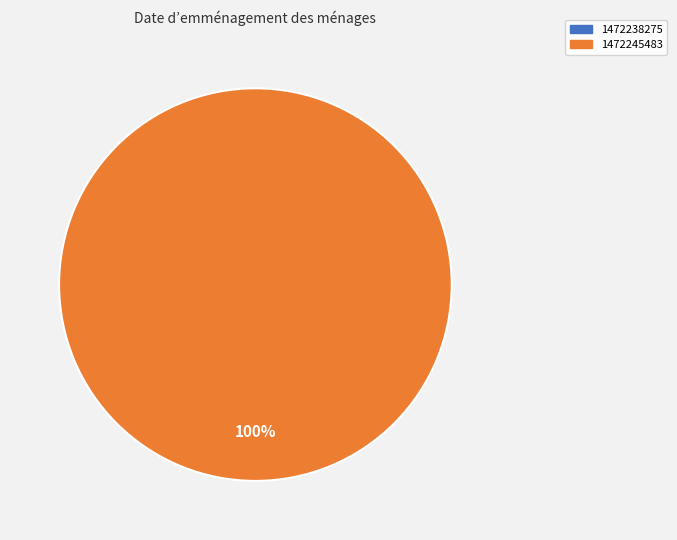

How many slices are in this pie chart?

2